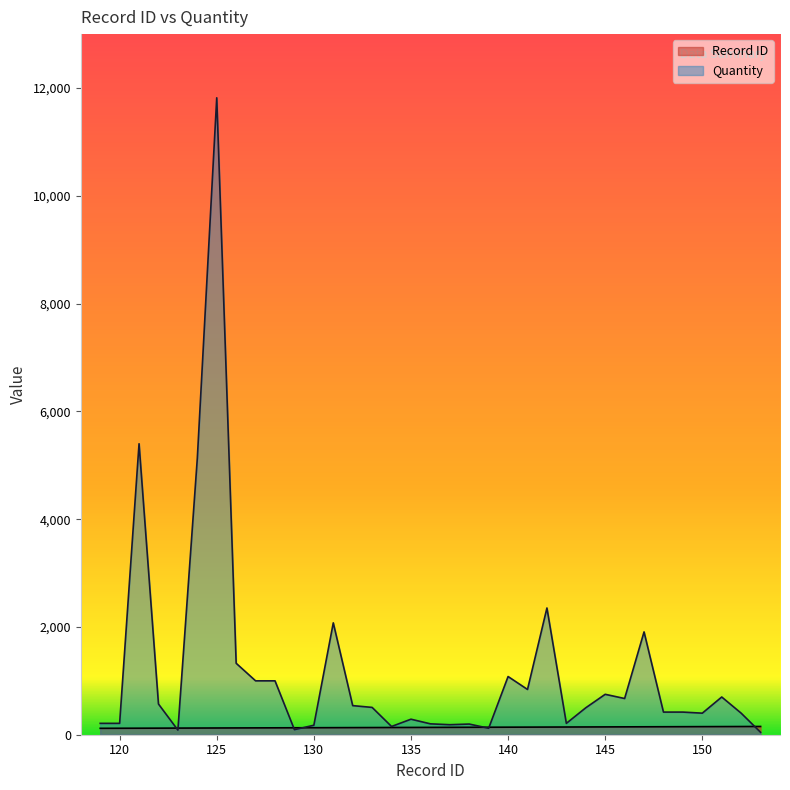

Between 130 and 138, which series saw the biggest shift?

Quantity